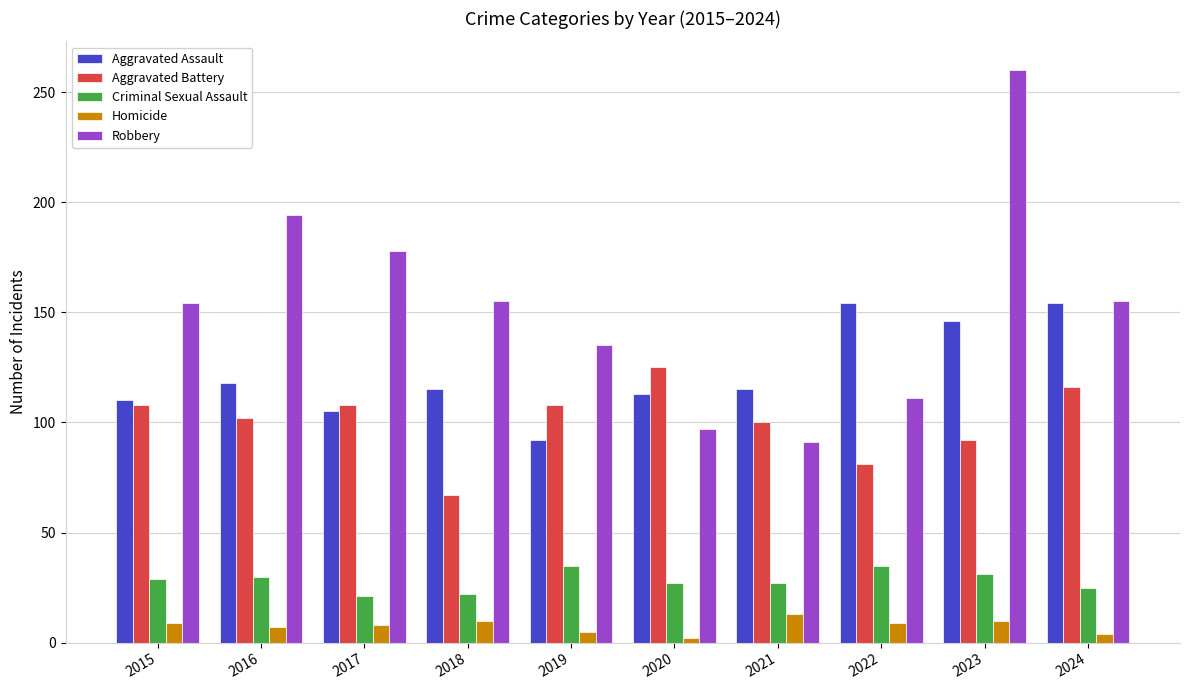

Are the bars grouped side by side (vs. stacked)?

Yes